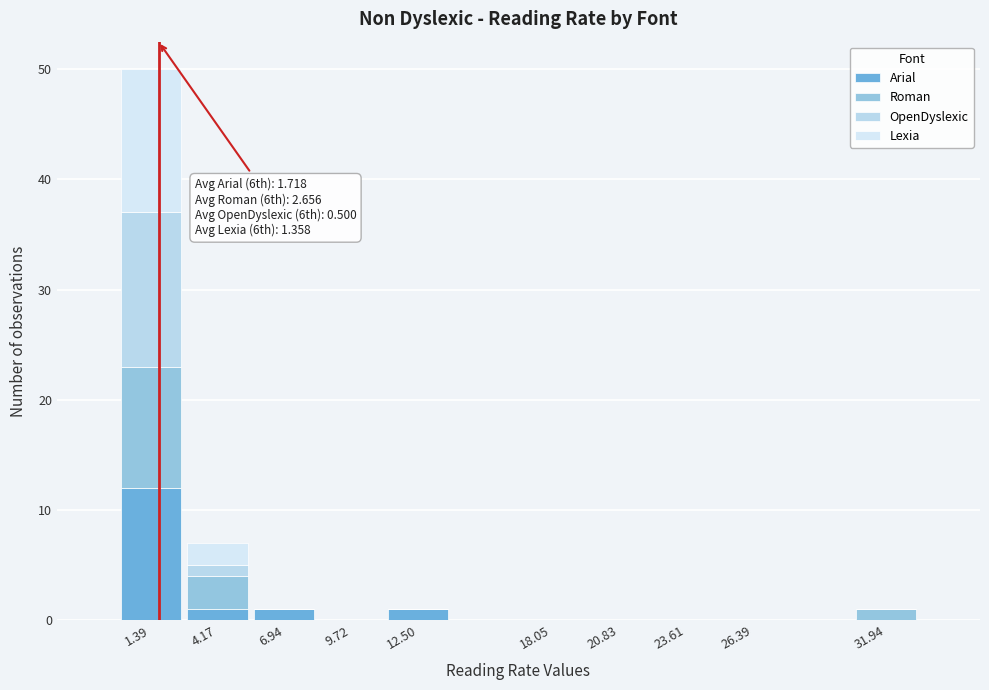

Which range on the x-axis has the tallest stacked bar (by total height)?

0.0 to 3.0